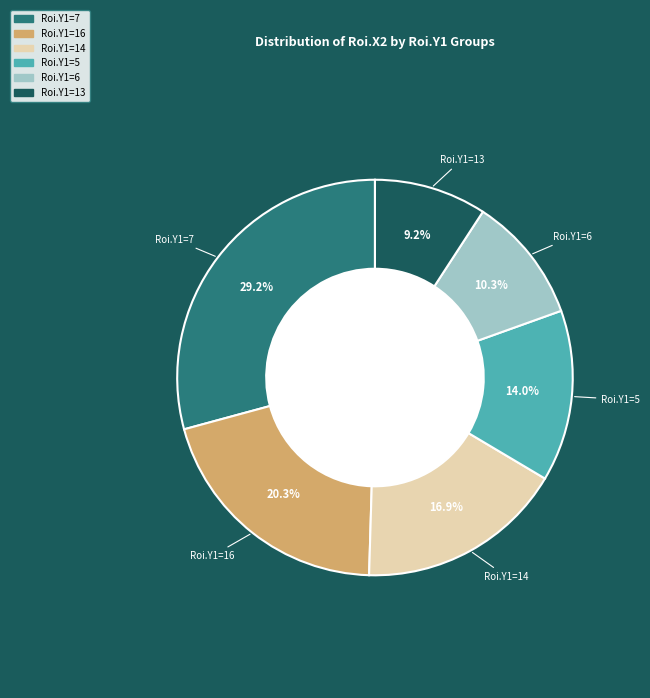

Does any single category account for the majority?

No